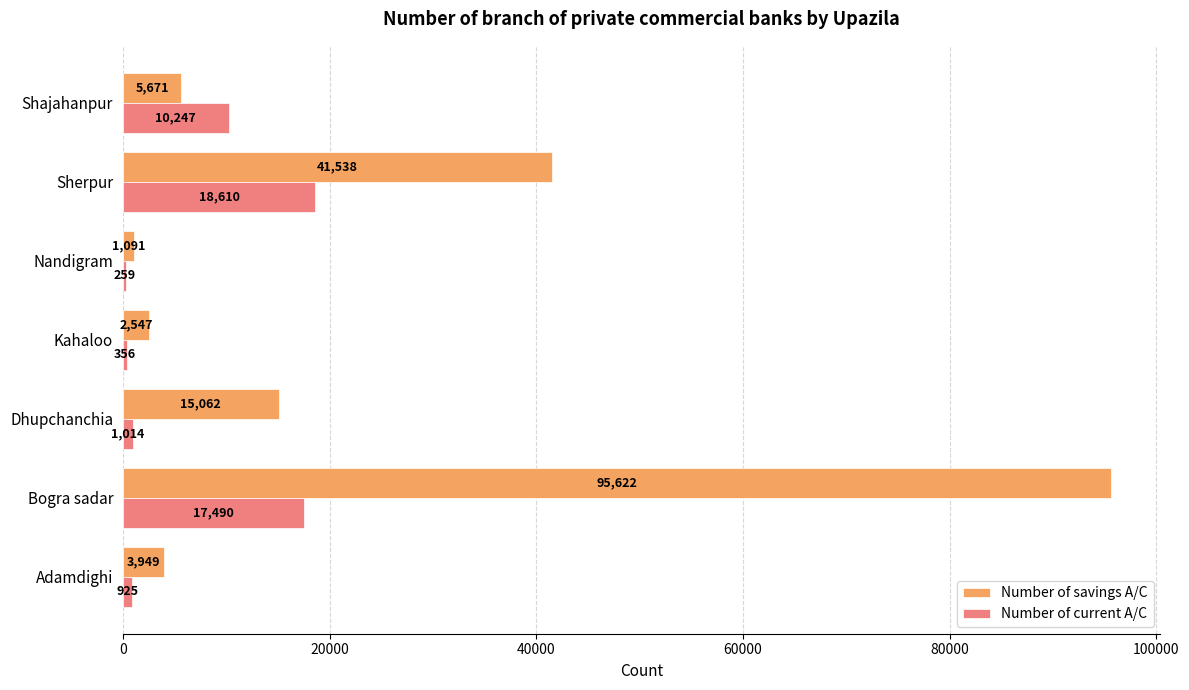

Is the value of Number of current A/C at Shajahanpur greater than the value of Number of savings A/C at Shajahanpur?

Yes